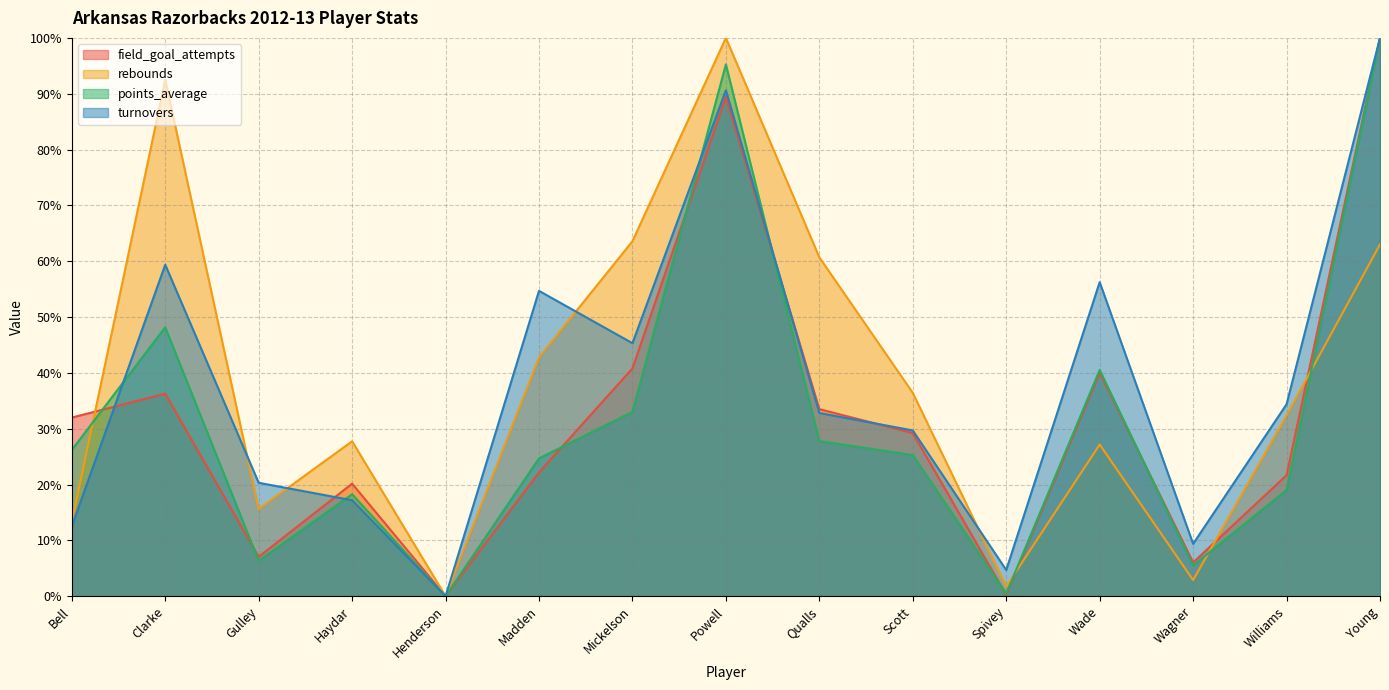

What is the difference between the points_average values at Powell and Henderson?

95.2